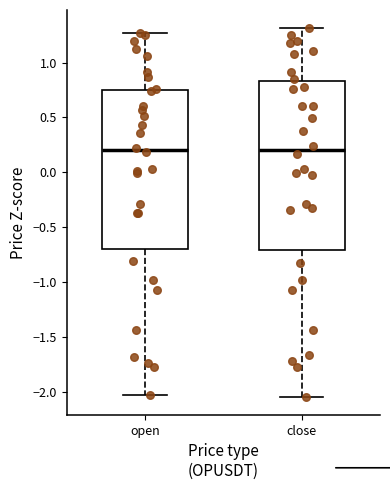

Where does the upper whisker of the box for close end on the y-axis? The values are not printed on the chart, so give them approximately, as read against the axis.

1.30